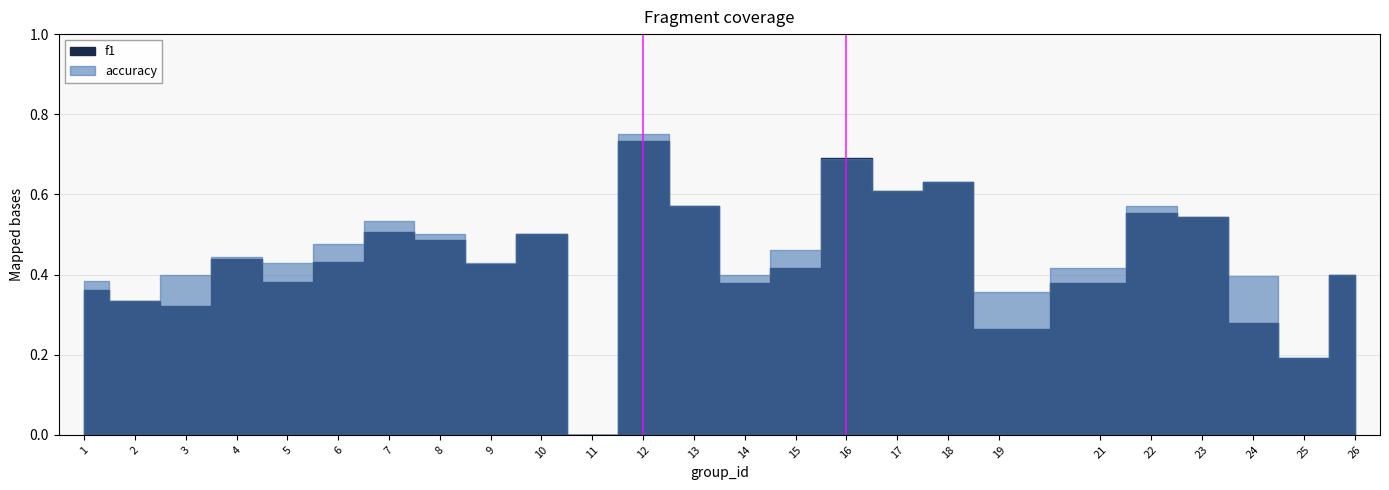

After their last crossing, which series has the higher values: f1 or accuracy?

f1